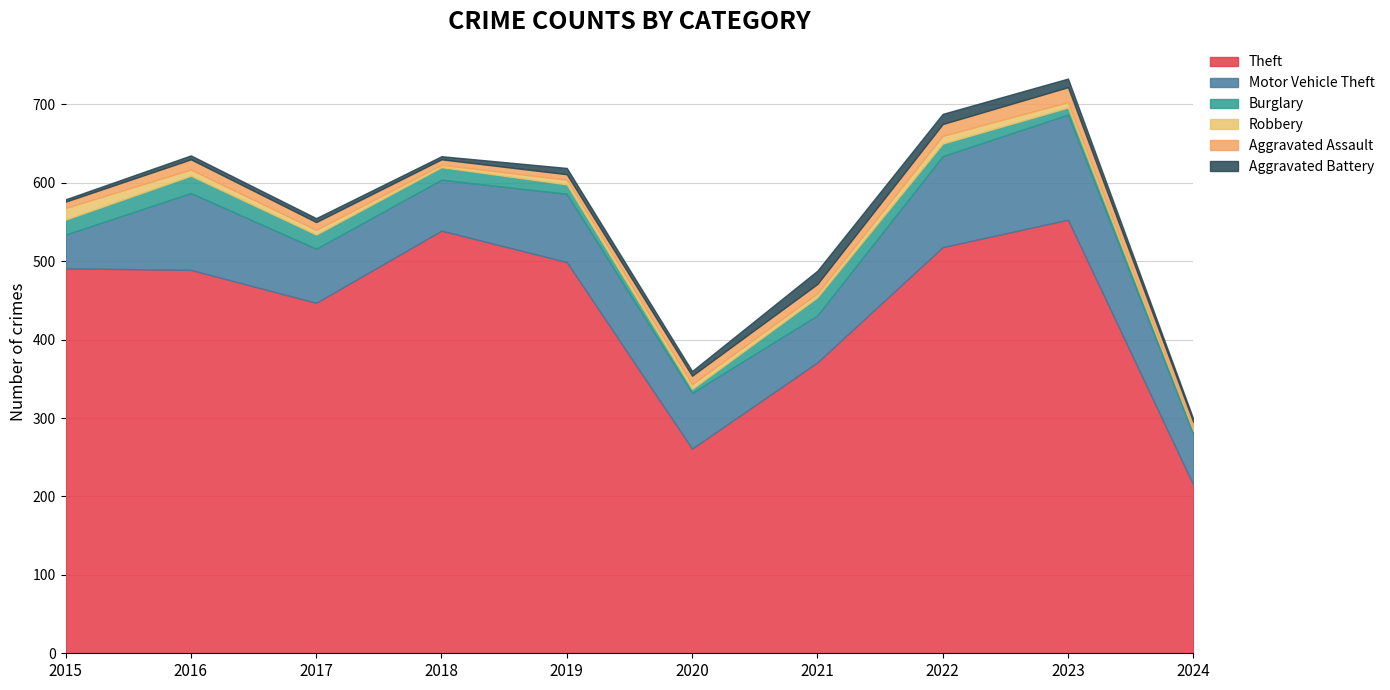

How many series are shown in this chart?

6